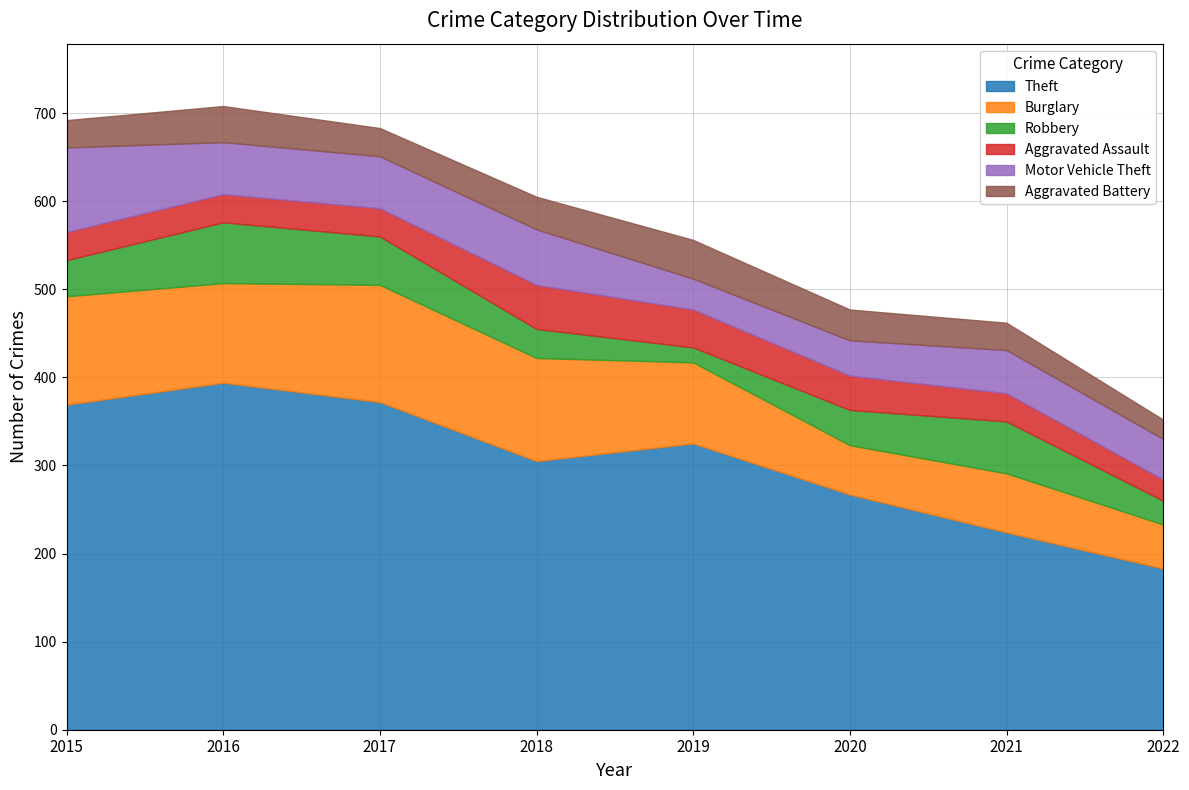

What is the greatest value displayed?

394